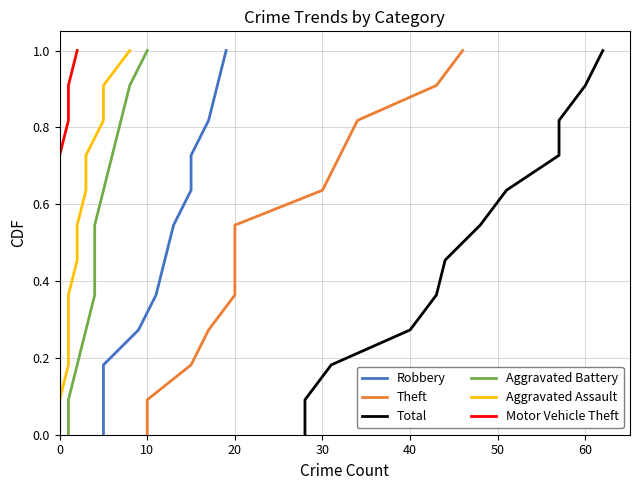

True or false: Aggravated Battery has a value of 0.2 at 10.

False